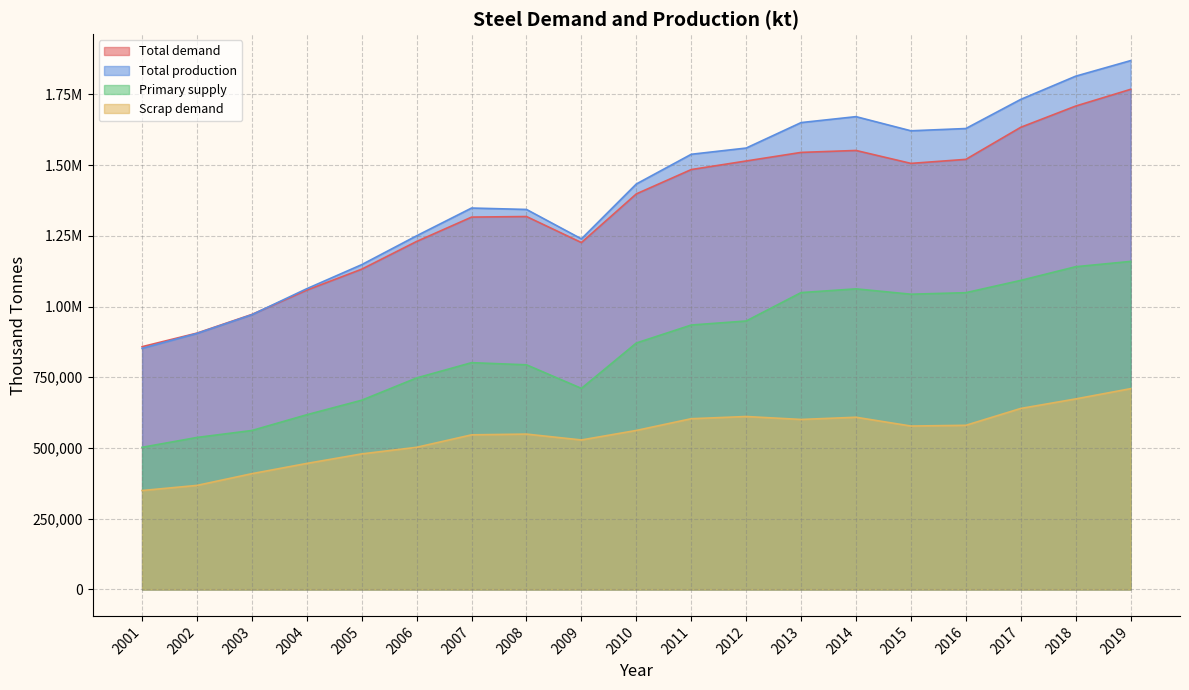

What is the average value of the Primary supply series?

857464.6